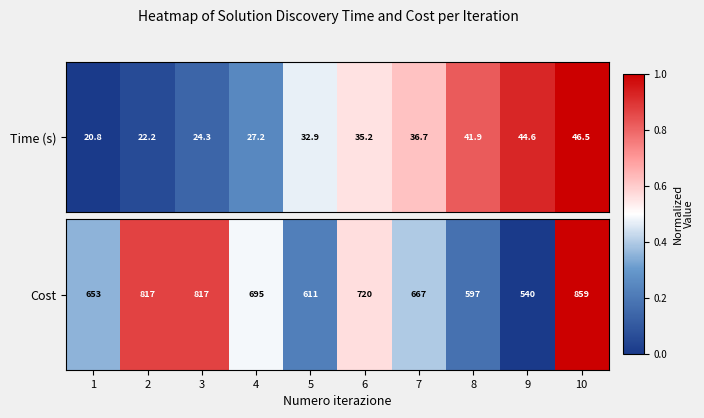

List the labels in order of value, largest first.

10, 2, 3, 6, 4, 7, 1, 5, 8, 9